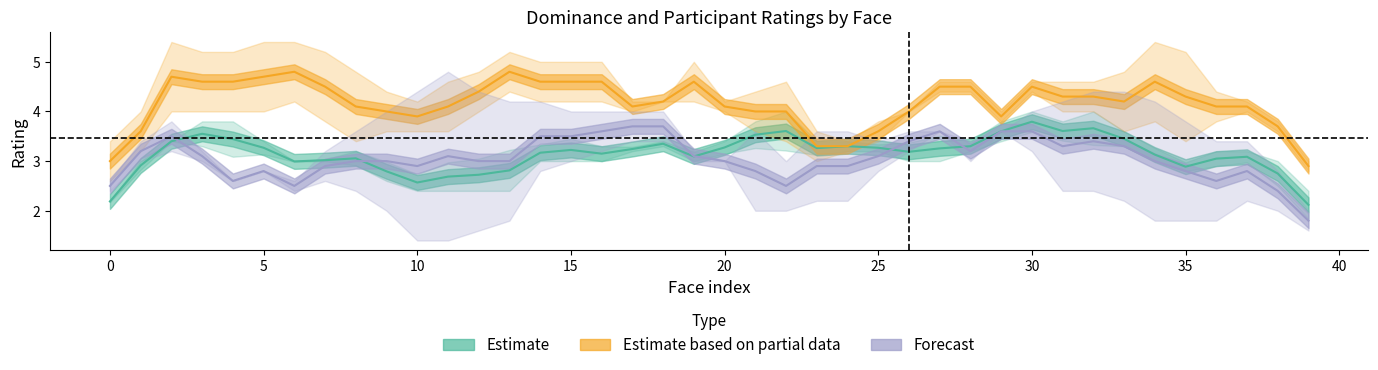

How many values in the Dominance series are below 3?

13